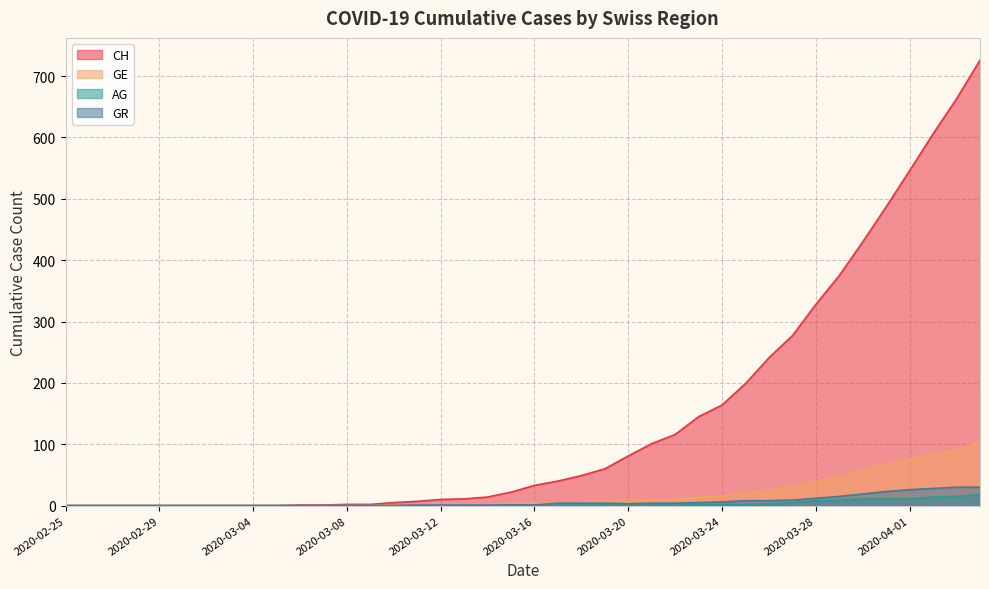

At which label does GR first exceed 1?

2020-03-17